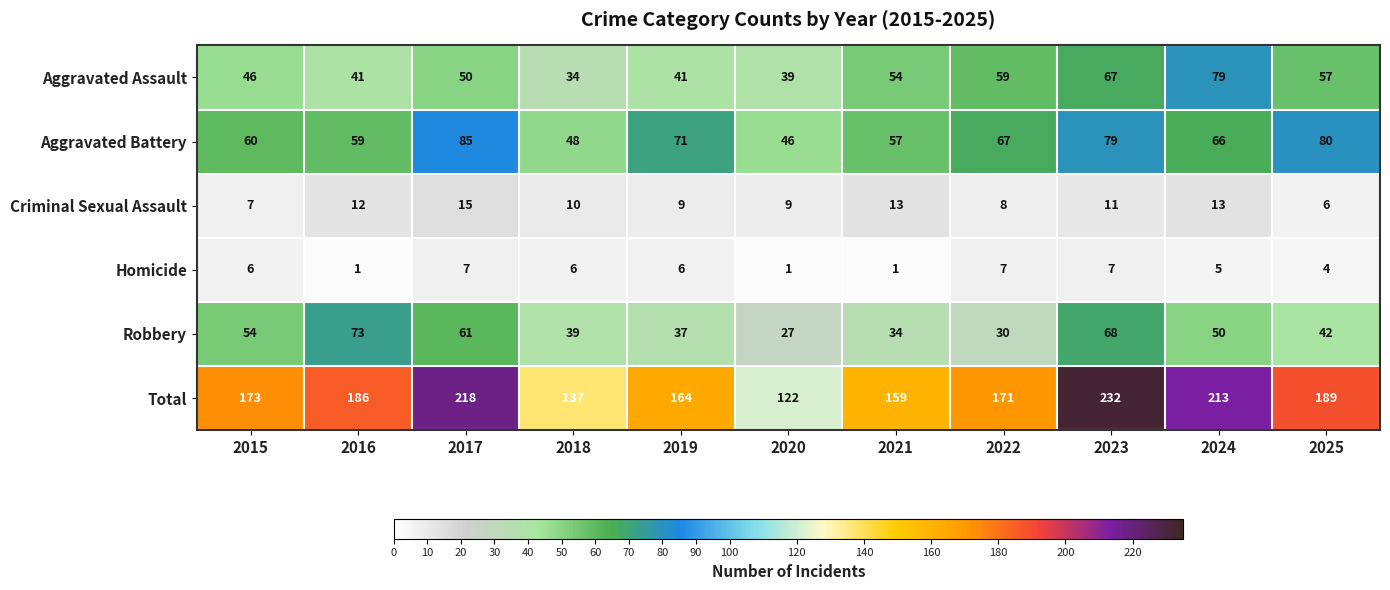

What is the sum of all Robbery values?

515